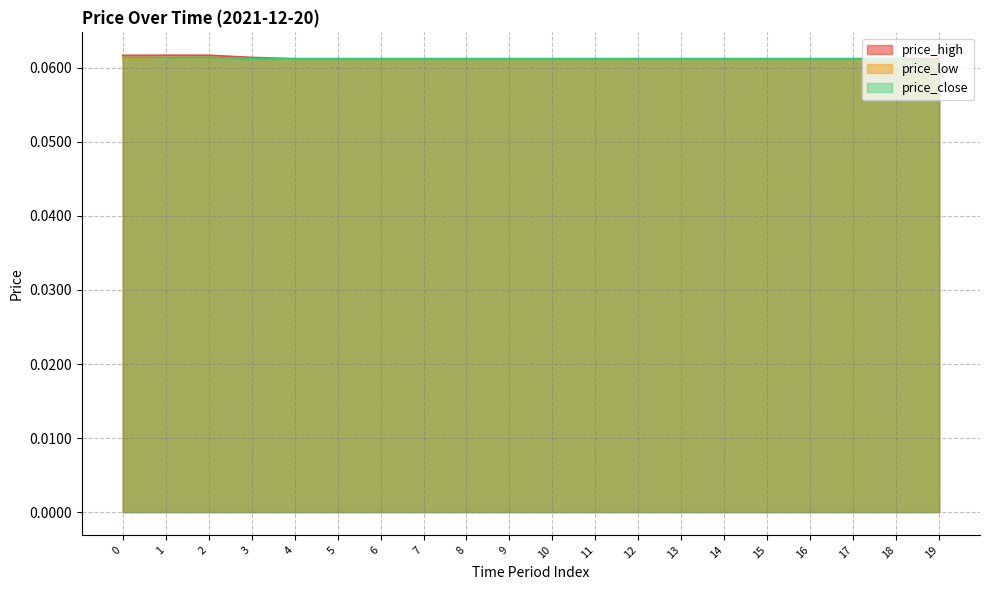

Reading left to right, what are all the values shown in this chart?

price_high: 0.1	0.1	0.1	0.1	0.1	0.1	0.1	0.1	0.1	0.1	0.1	0.1	0.1	0.1	0.1	0.1	0.1	0.1	0.1	0.1
price_low: 0.1	0.1	0.1	0.1	0.1	0.1	0.1	0.1	0.1	0.1	0.1	0.1	0.1	0.1	0.1	0.1	0.1	0.1	0.1	0.1
price_close: 0.1	0.1	0.1	0.1	0.1	0.1	0.1	0.1	0.1	0.1	0.1	0.1	0.1	0.1	0.1	0.1	0.1	0.1	0.1	0.1